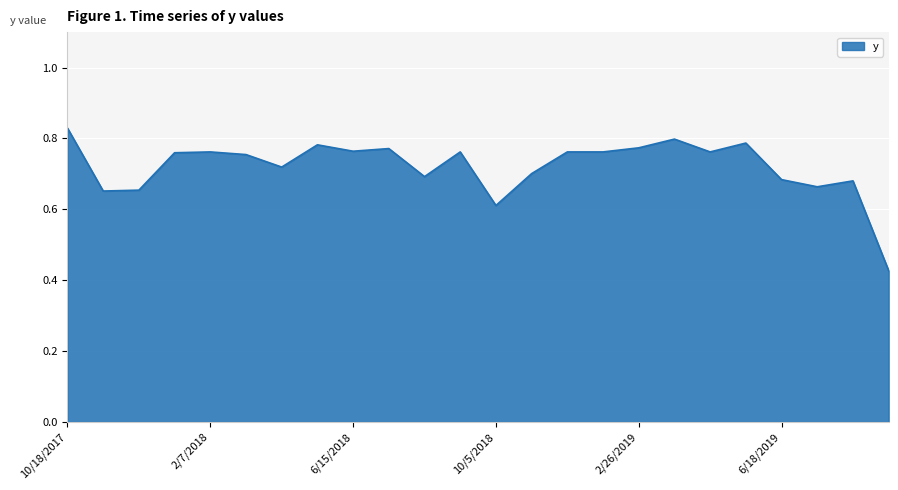

Which label corresponds to the largest value in the chart?

10/18/2017